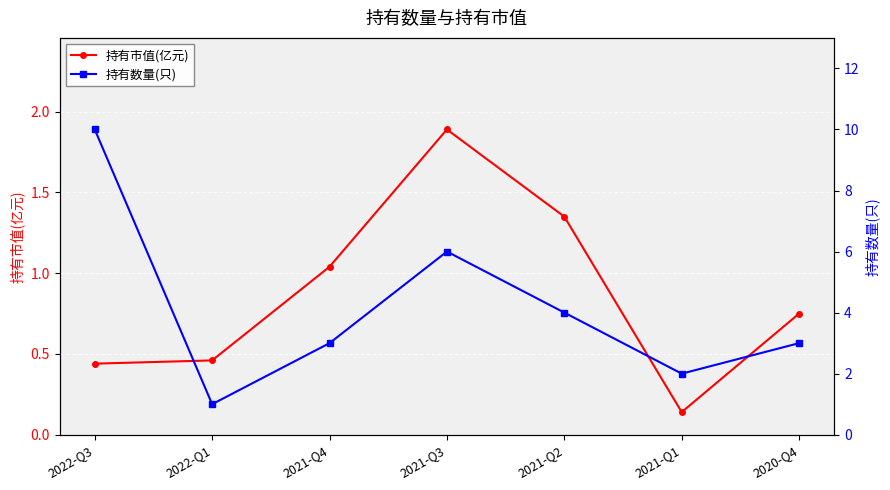

List the series in order of their overall mean, lowest first.

持有市值(亿元), 持有数量(只)